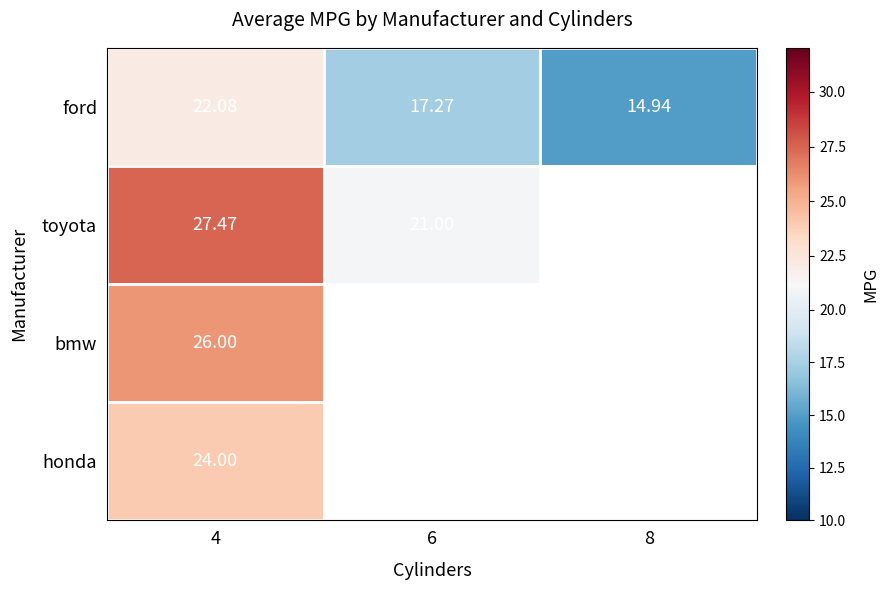

How many distinct data groups are displayed?

4